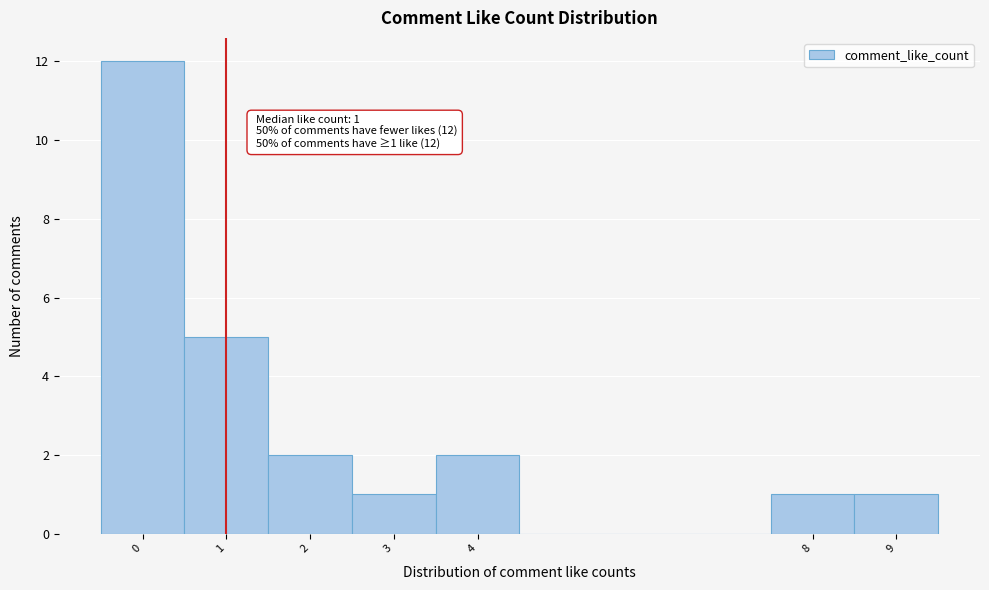

Which range on the x-axis has the tallest bar?

-0.5 to 0.5